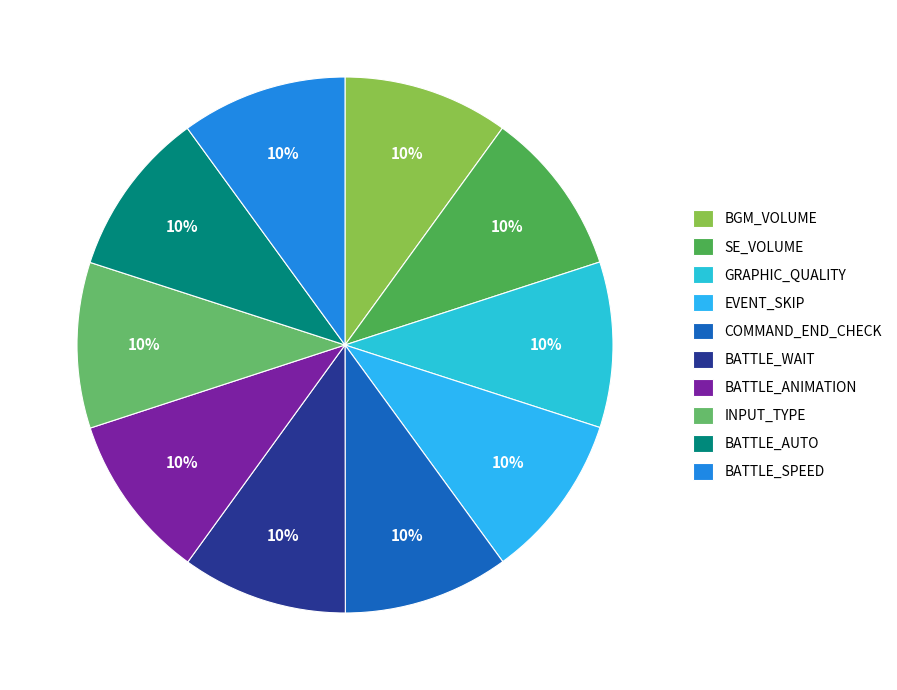

Which slice is the smallest?

BGM_VOLUME